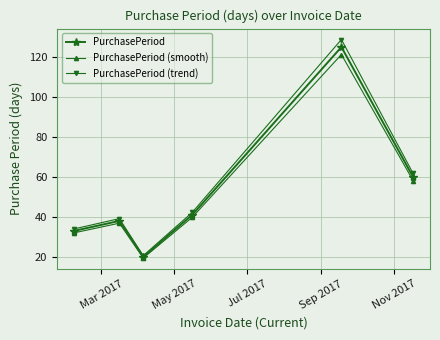

Which series has the widest spread of values?

PurchasePeriod (trend)